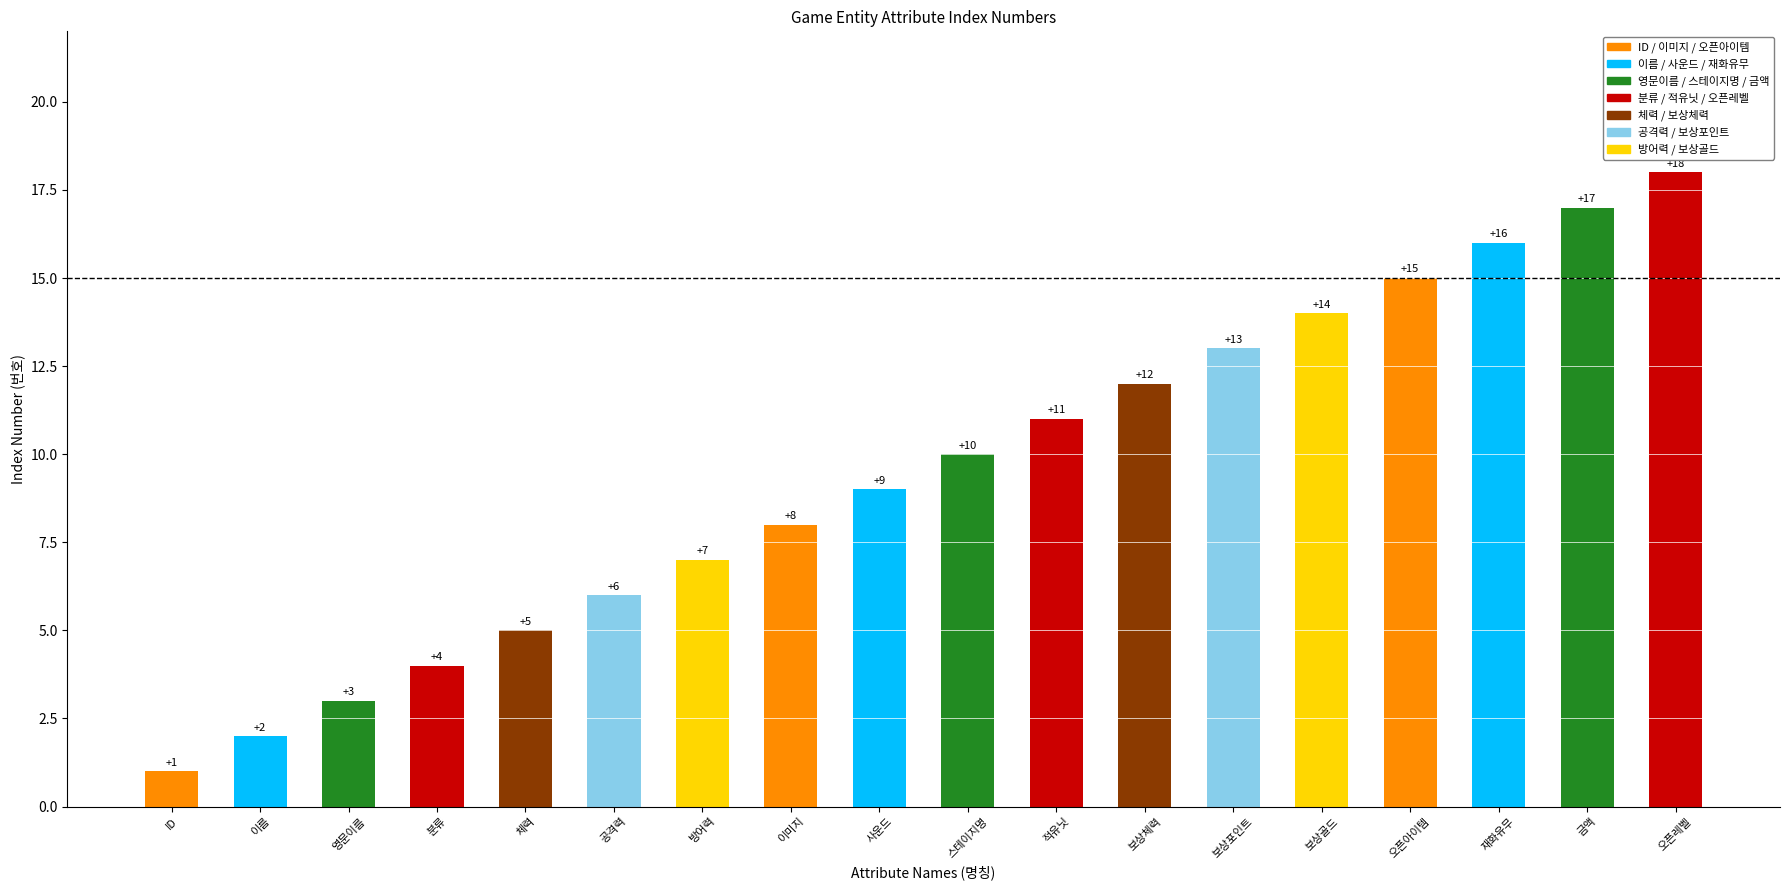

List the labels in order of value, largest first.

오픈레벨, 금액, 재화유무, 오픈아이템, 보상골드, 보상포인트, 보상체력, 적유닛, 스테이지명, 사운드, 이미지, 방어력, 공격력, 체력, 분류, 영문이름, 이름, ID